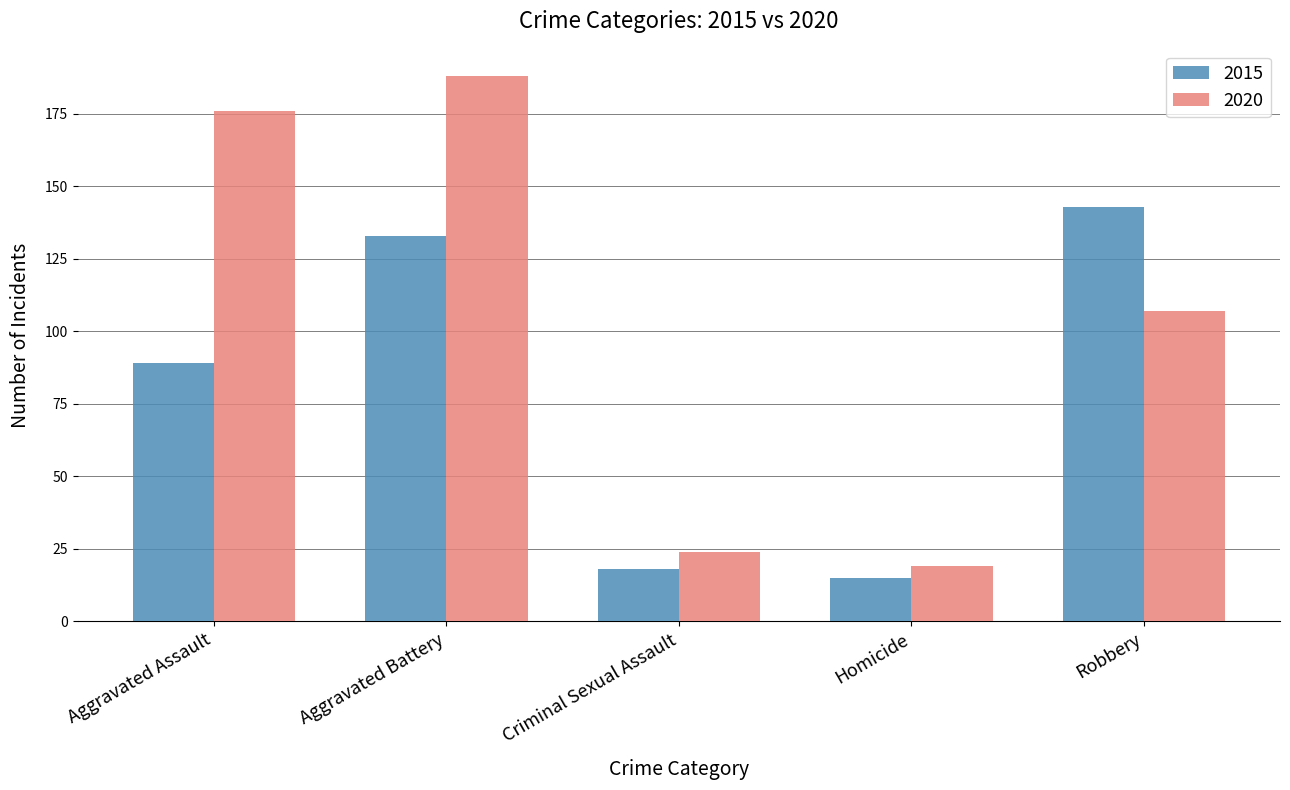

At which category does the chart reach its peak across all series?

Aggravated Battery